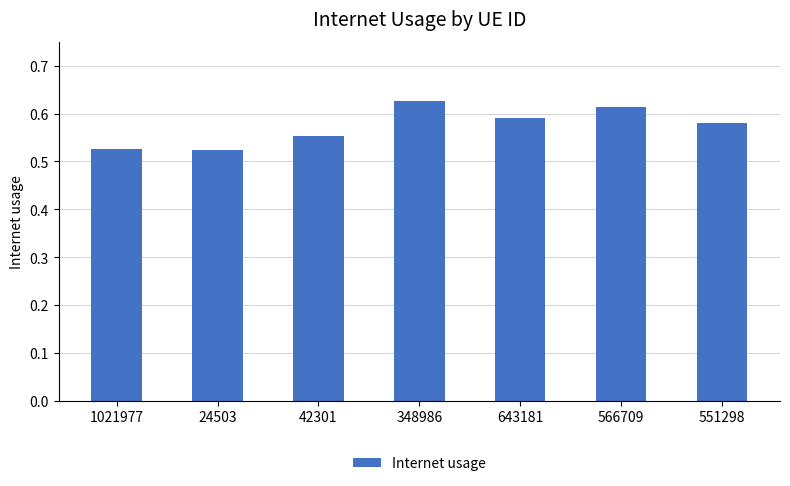

What is the sum of the values at 348986 and 24503?

1.1